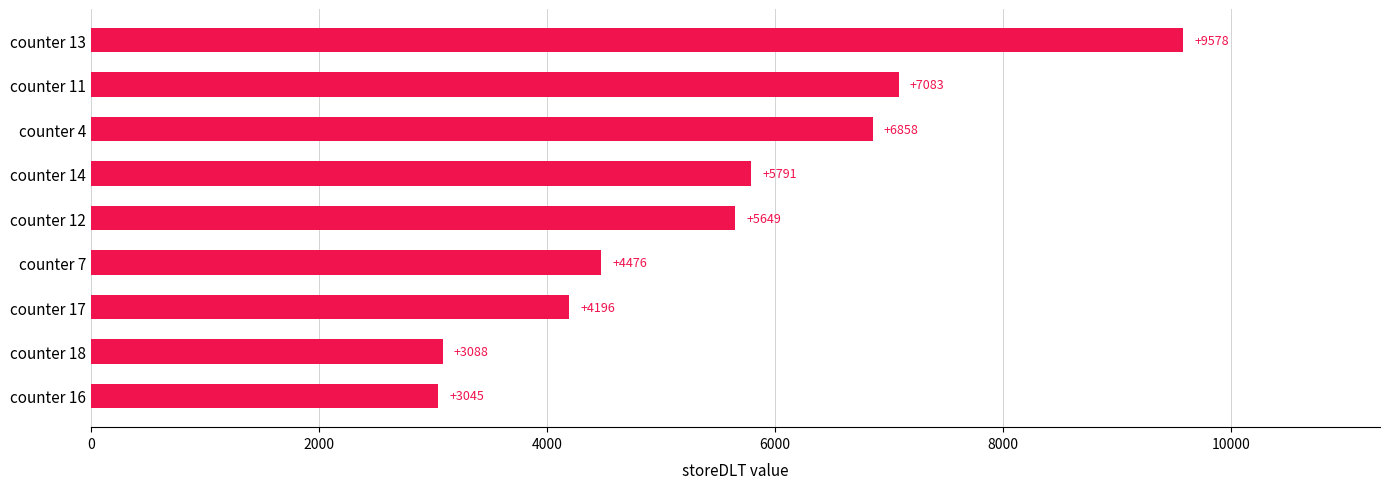

List the labels in order of value, smallest first.

counter 16, counter 18, counter 17, counter 7, counter 12, counter 14, counter 4, counter 11, counter 13